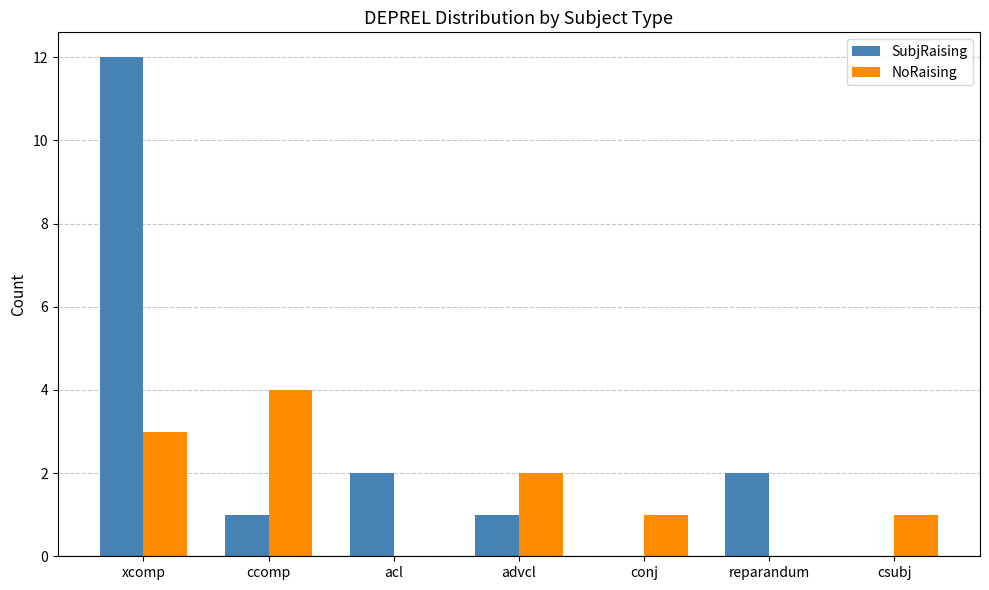

What is the total value across all series at advcl?

3